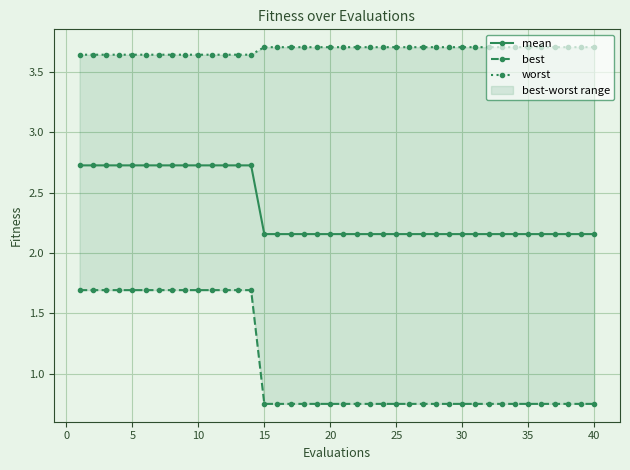

How many mean values are between 2 and 3?

40